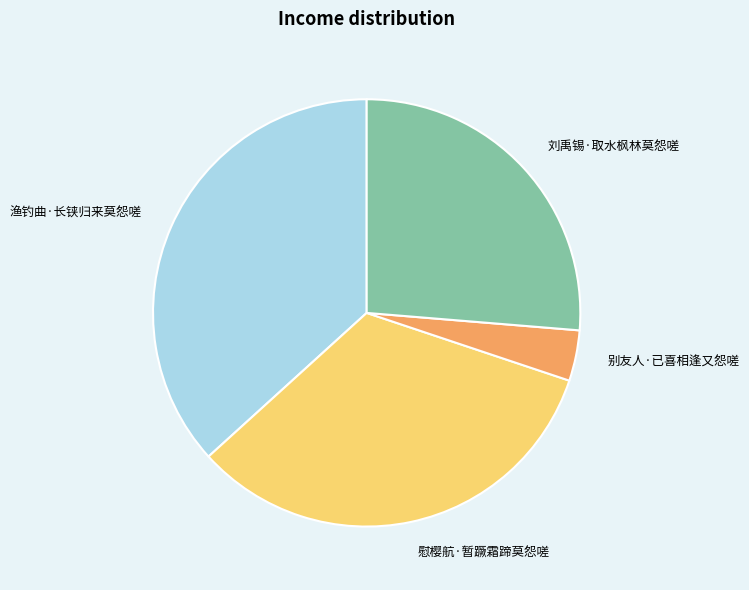

Does any single category account for the majority?

No